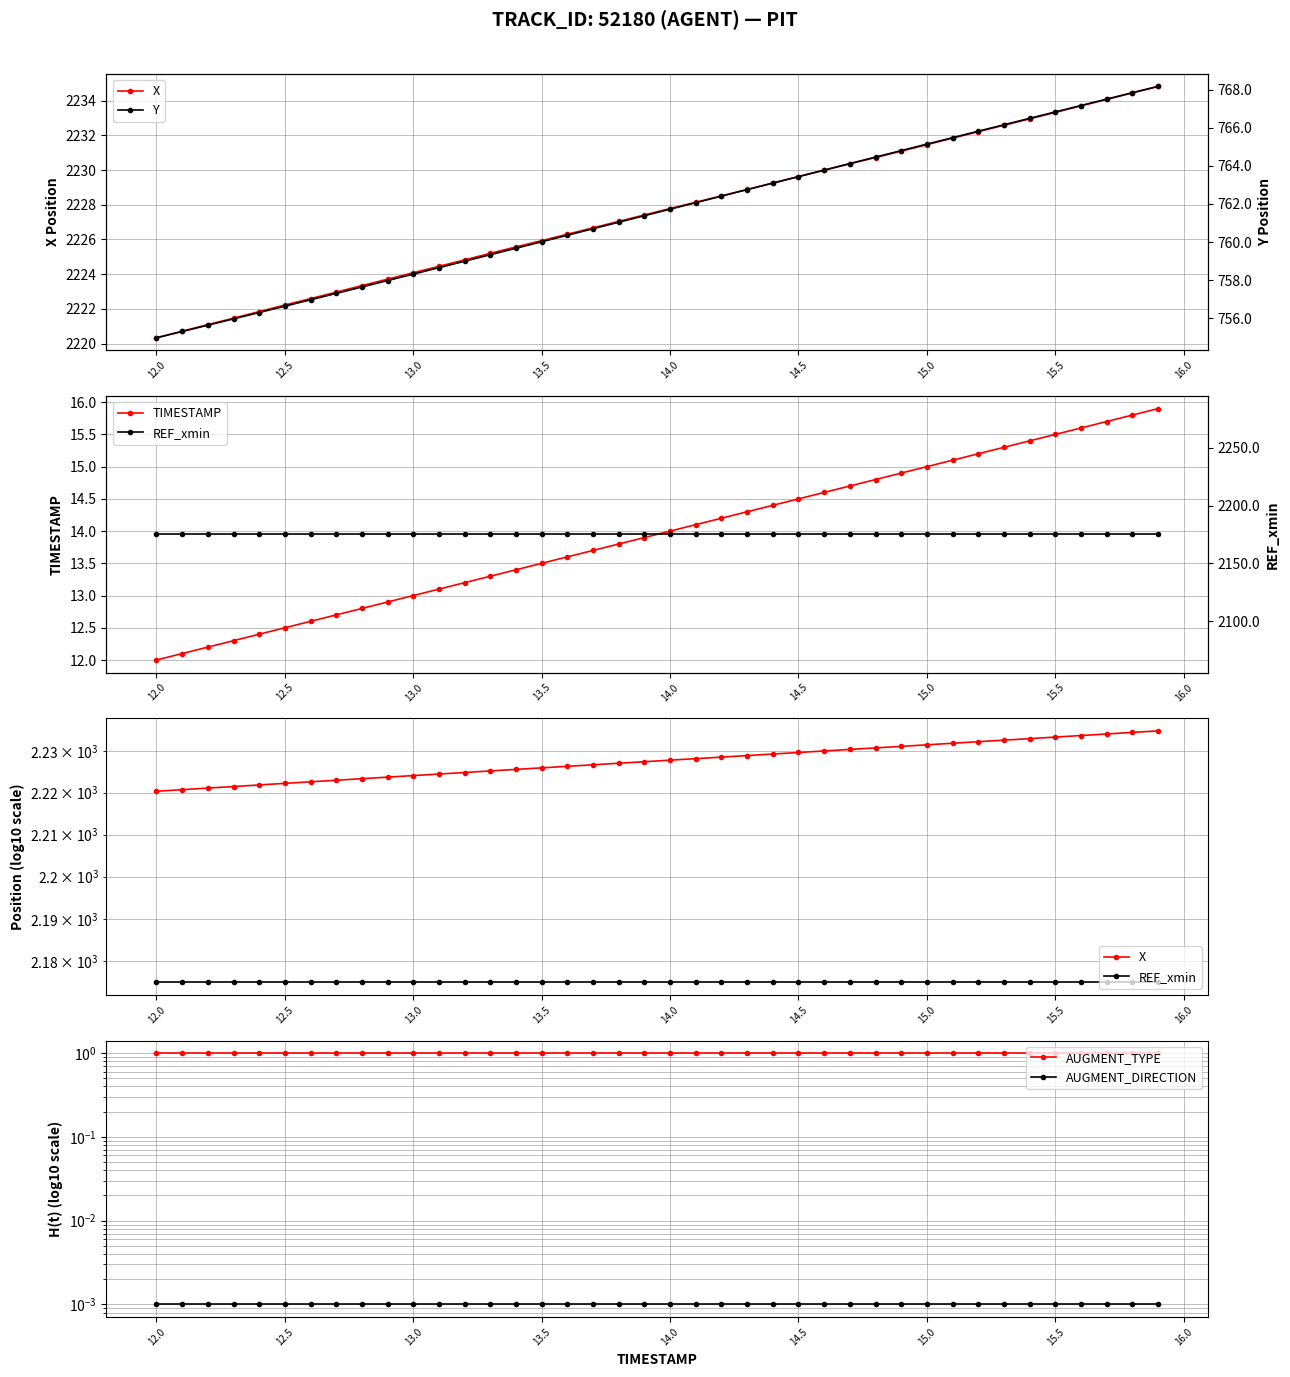

True or false: AUGMENT_TYPE and Y intersect in this chart.

False